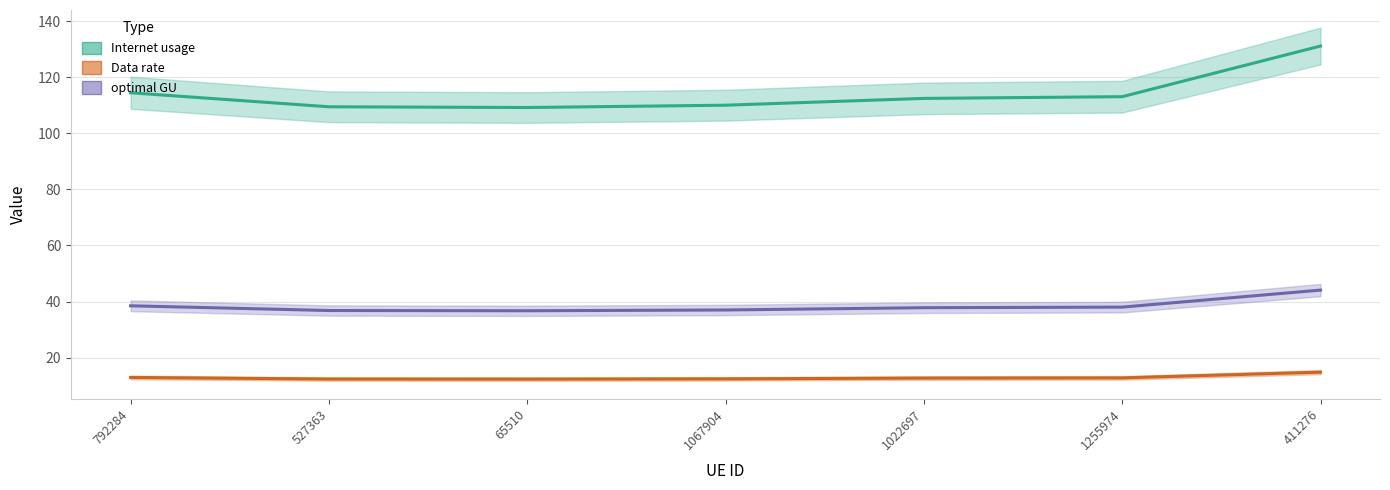

What position from the left is 1067904?

4